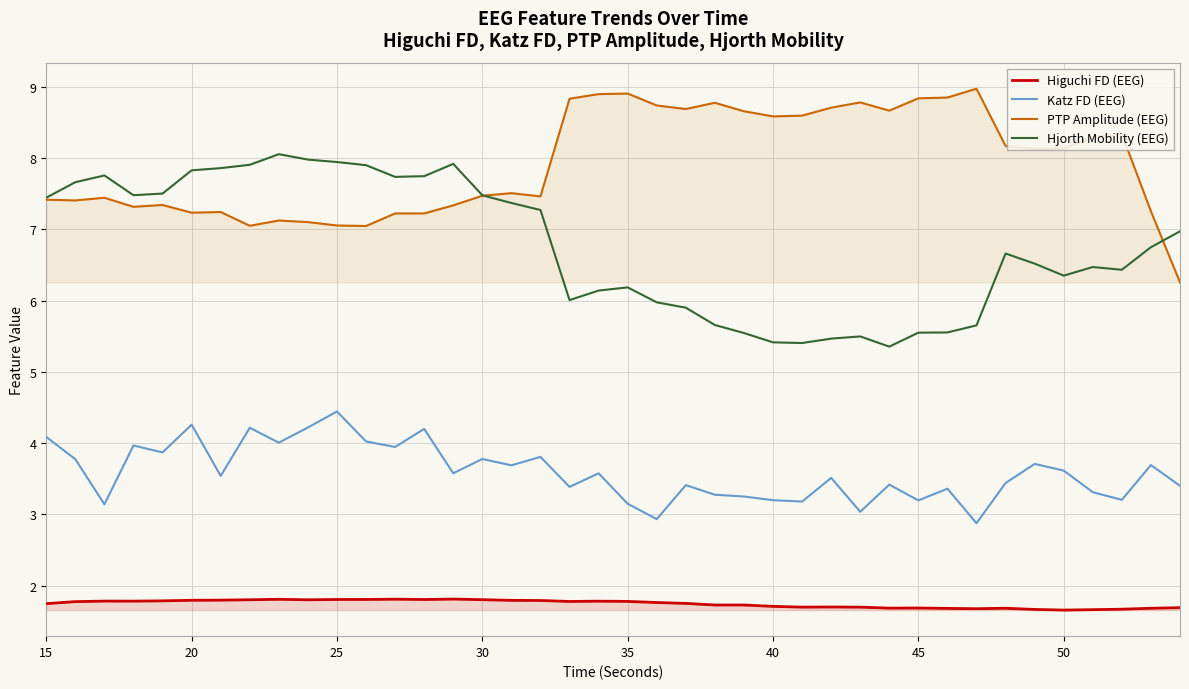

What is the maximum value shown in the chart?

9.0